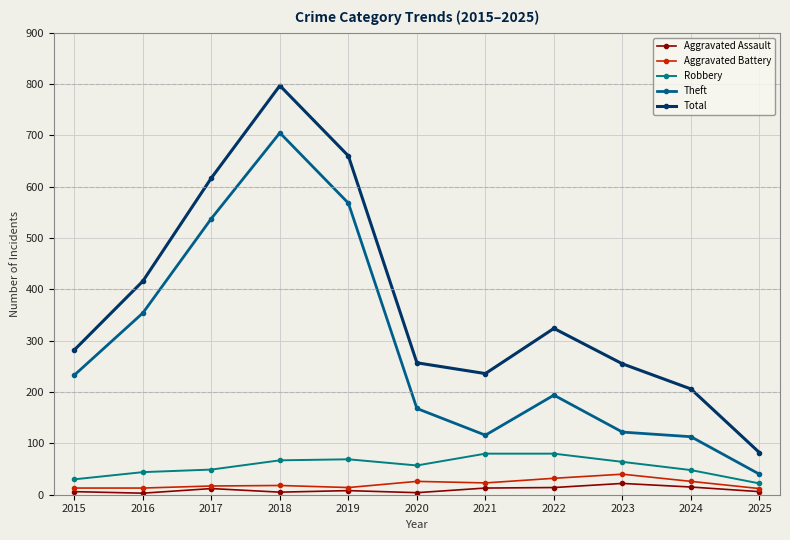

Rank the series at 2024 from lowest to highest value.

Aggravated Assault, Aggravated Battery, Robbery, Theft, Total